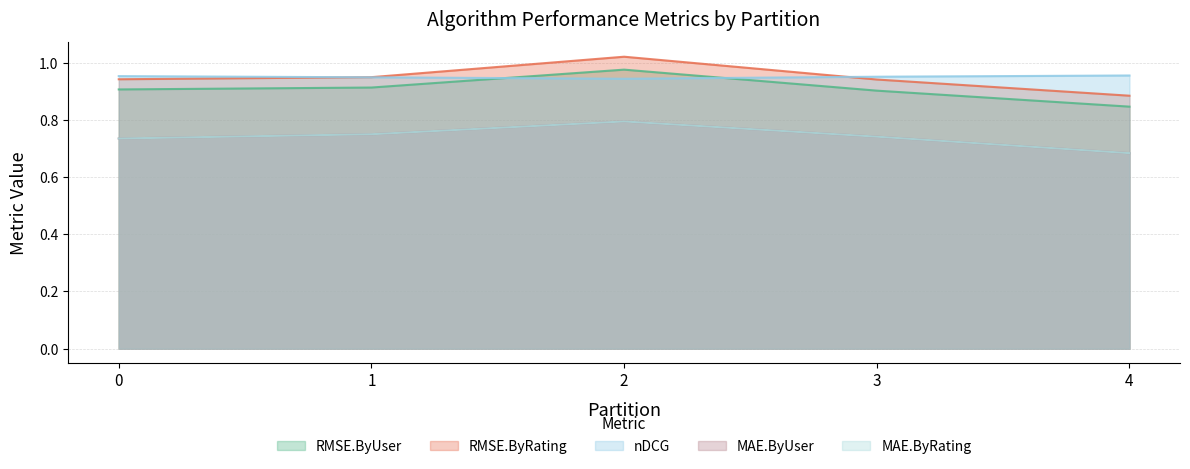

Reading left to right, list all the values displayed in this chart.

RMSE.ByUser: 0=0.9	1=0.9	2=1.0	3=0.9	4=0.8
RMSE.ByRating: 0=0.9	1=0.9	2=1.0	3=0.9	4=0.9
nDCG: 0=1.0	1=0.9	2=0.9	3=1.0	4=1.0
MAE.ByUser: 0=0.7	1=0.8	2=0.8	3=0.7	4=0.7
MAE.ByRating: 0=0.7	1=0.8	2=0.8	3=0.7	4=0.7